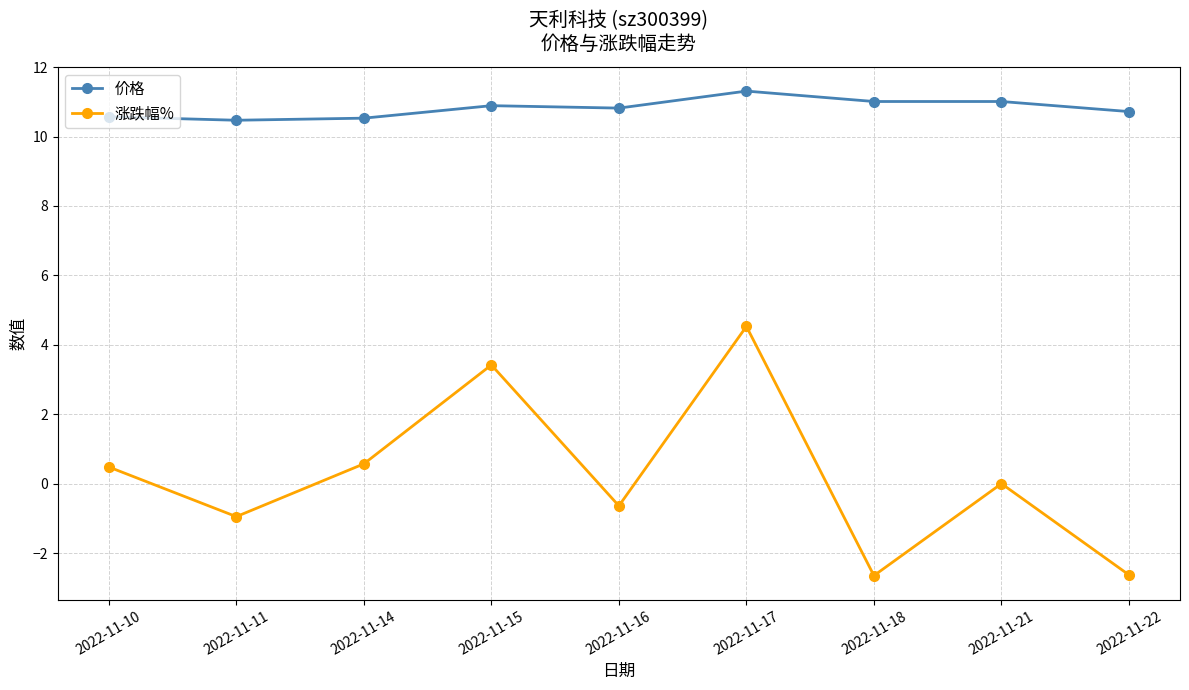

In 涨跌幅%, how many points are lower than both neighbors (excluding endpoints)?

3